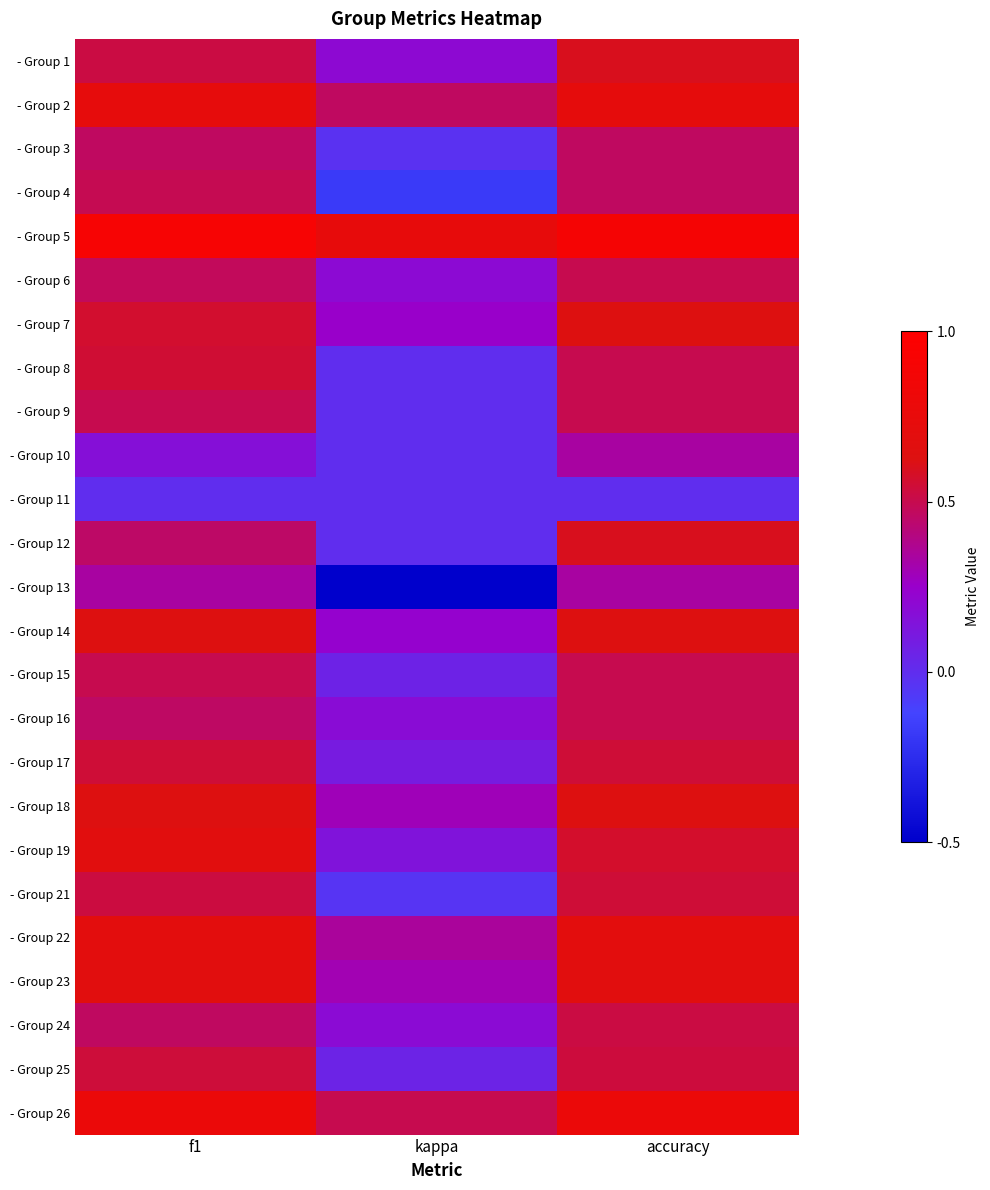

Reading left to right, what are all the values shown in this chart?

- Group 1: f1=0.5	kappa=0.2	accuracy=0.6
- Group 2: f1=0.7	kappa=0.5	accuracy=0.7
- Group 3: f1=0.5	kappa=-0.0	accuracy=0.5
- Group 4: f1=0.5	kappa=-0.2	accuracy=0.5
- Group 5: f1=0.9	kappa=0.7	accuracy=0.9
- Group 6: f1=0.5	kappa=0.2	accuracy=0.5
- Group 7: f1=0.6	kappa=0.2	accuracy=0.6
- Group 8: f1=0.5	kappa=0.0	accuracy=0.5
- Group 9: f1=0.5	kappa=0.0	accuracy=0.5
- Group 10: f1=0.2	kappa=0.0	accuracy=0.3
- Group 11: f1=0.0	kappa=0.0	accuracy=0.0
- Group 12: f1=0.5	kappa=0.0	accuracy=0.6
- Group 13: f1=0.3	kappa=-0.5	accuracy=0.3
- Group 14: f1=0.6	kappa=0.2	accuracy=0.6
- Group 15: f1=0.5	kappa=0.1	accuracy=0.5
- Group 16: f1=0.5	kappa=0.2	accuracy=0.5
- Group 17: f1=0.5	kappa=0.1	accuracy=0.5
- Group 18: f1=0.6	kappa=0.3	accuracy=0.6
- Group 19: f1=0.7	kappa=0.1	accuracy=0.6
- Group 21: f1=0.5	kappa=-0.0	accuracy=0.5
- Group 22: f1=0.7	kappa=0.3	accuracy=0.7
- Group 23: f1=0.7	kappa=0.3	accuracy=0.7
- Group 24: f1=0.5	kappa=0.2	accuracy=0.5
- Group 25: f1=0.5	kappa=0.1	accuracy=0.5
- Group 26: f1=0.8	kappa=0.5	accuracy=0.8